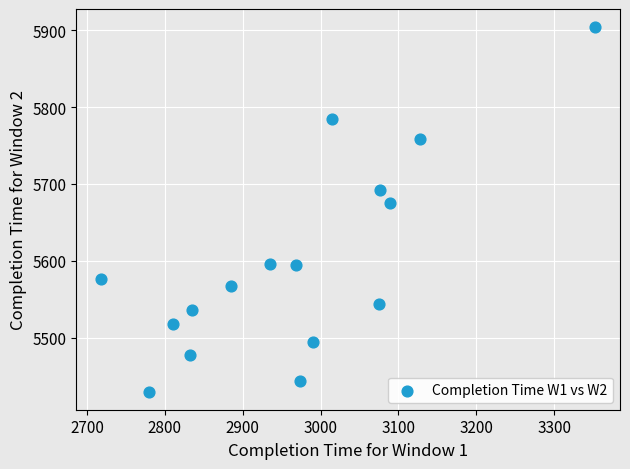

What Y value in the scatter plot is closest to 5667?

5675